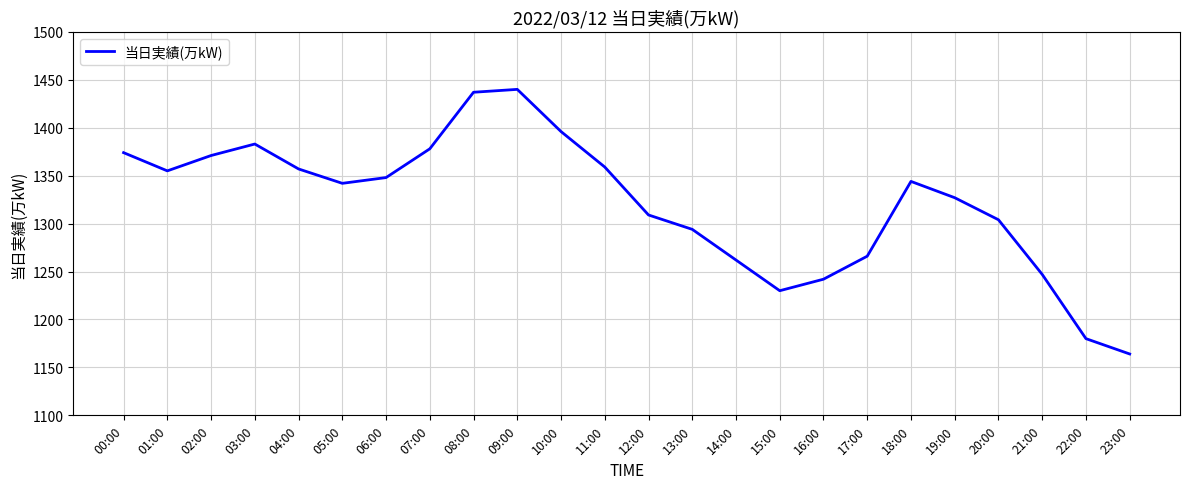

True or false: the data shows 1327 at 19:00.

True